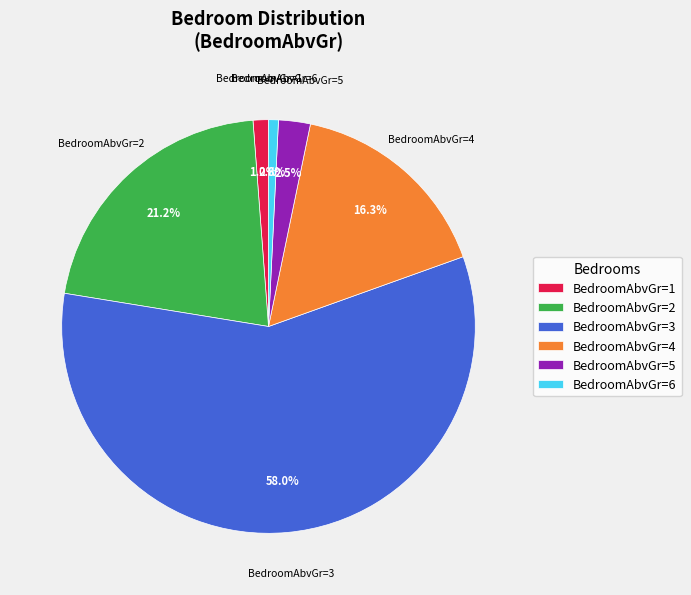

Combined, what portion of the pie is BedroomAbvGr=2 and BedroomAbvGr=6?

22.0%